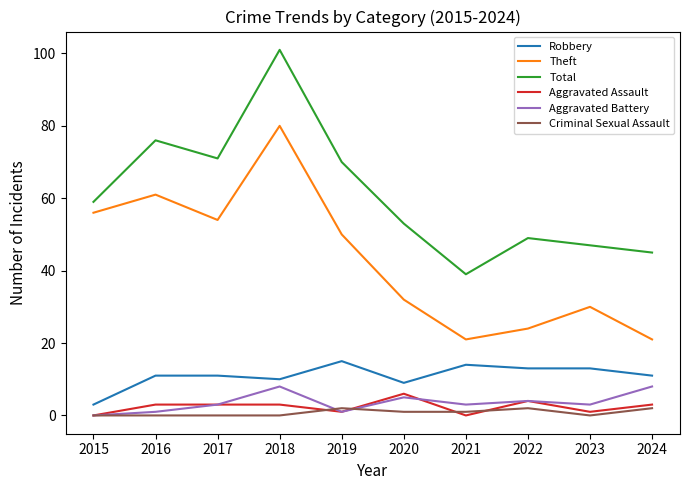

How many distinct data groups are displayed?

6